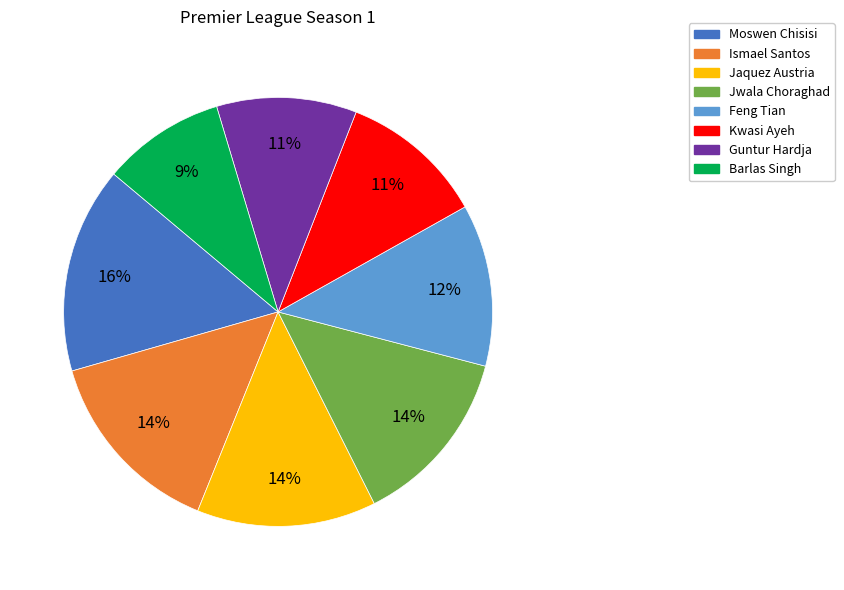

Count the number of slices in the pie.

8